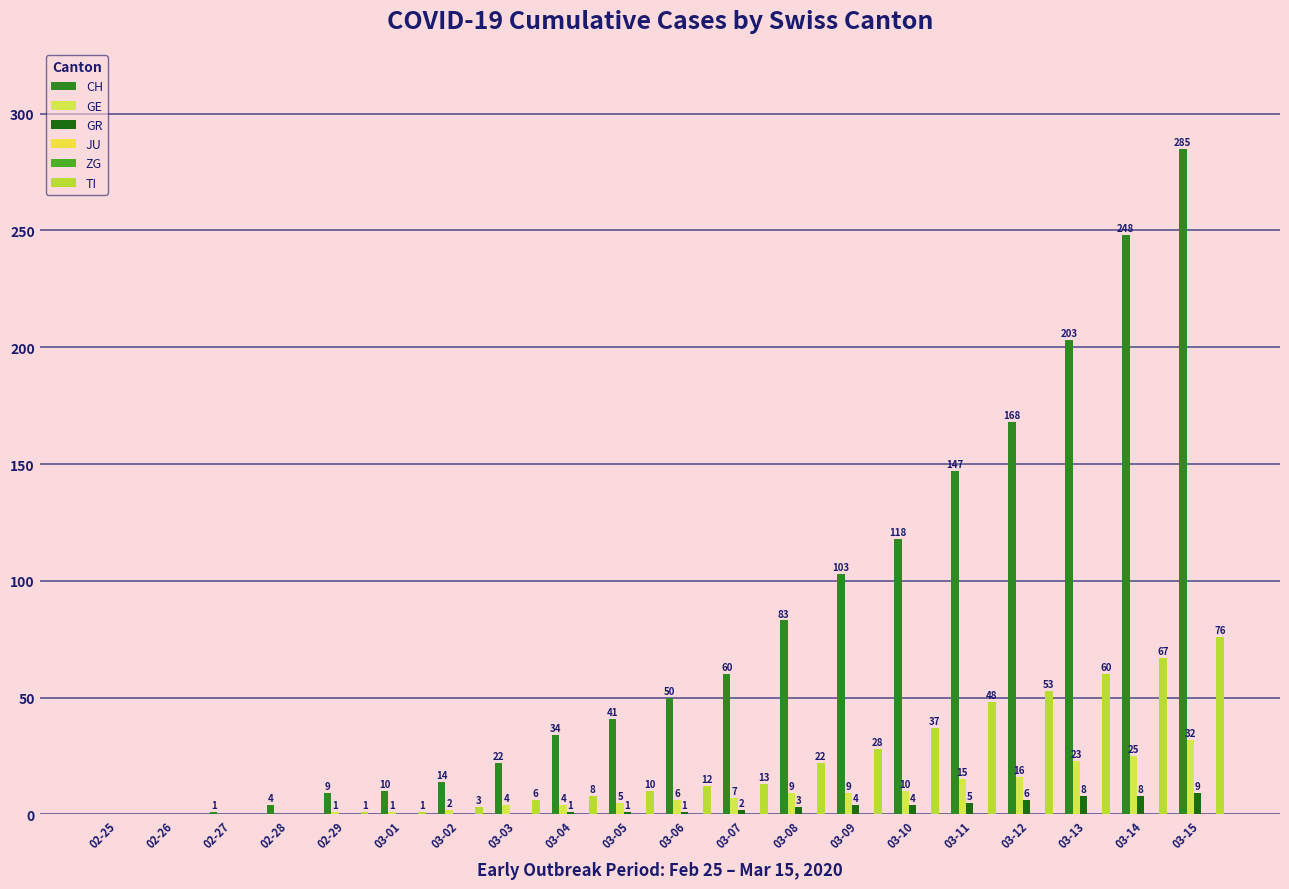

The GE series shows 0 at 02-26. True or false?

True